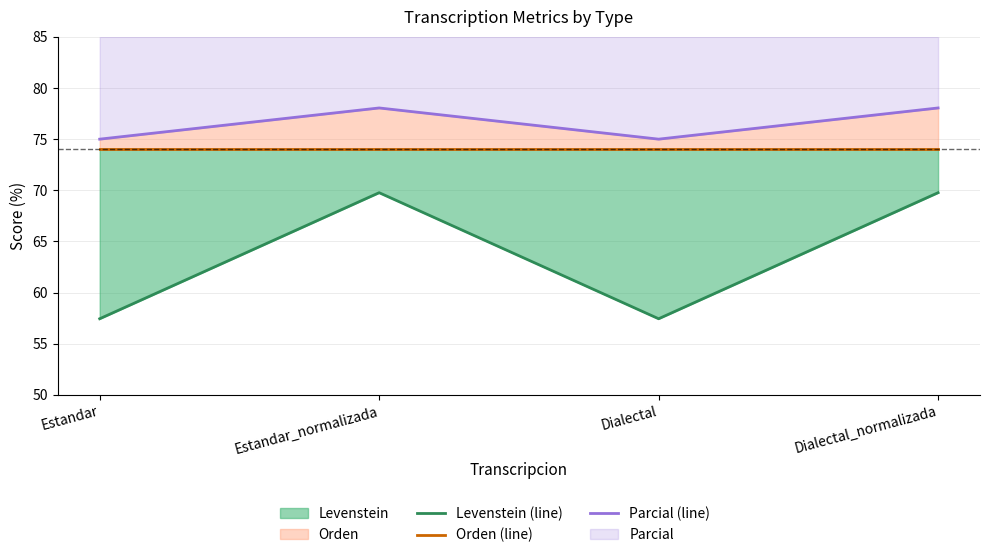

Which category has the lowest value in the Orden (line) series?

Estandar